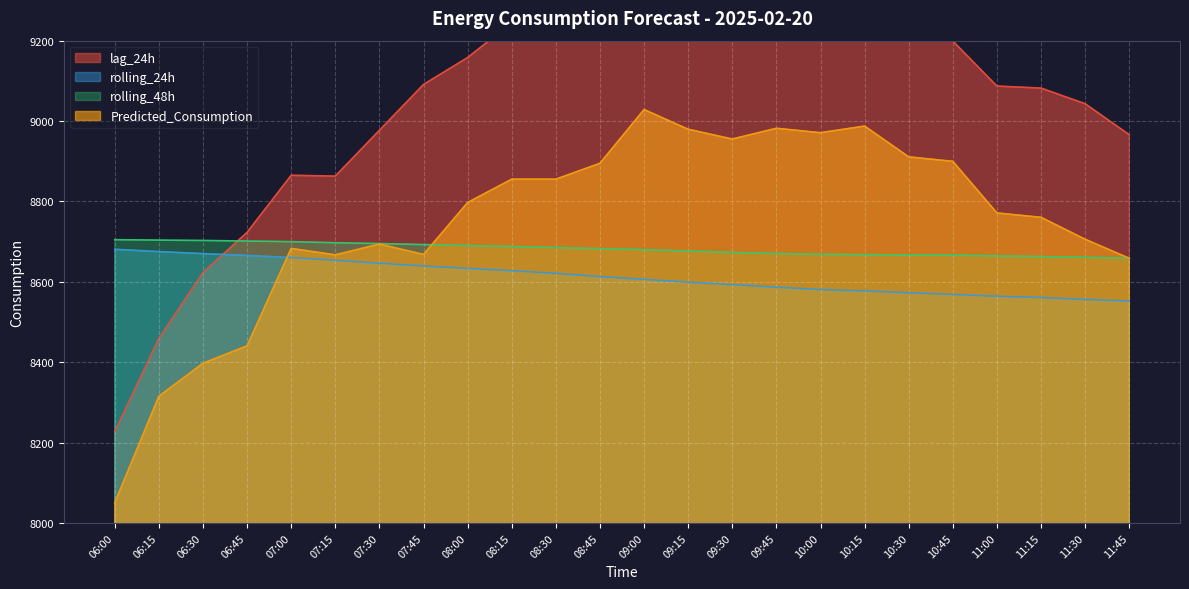

How many categories are shown in the chart?

24